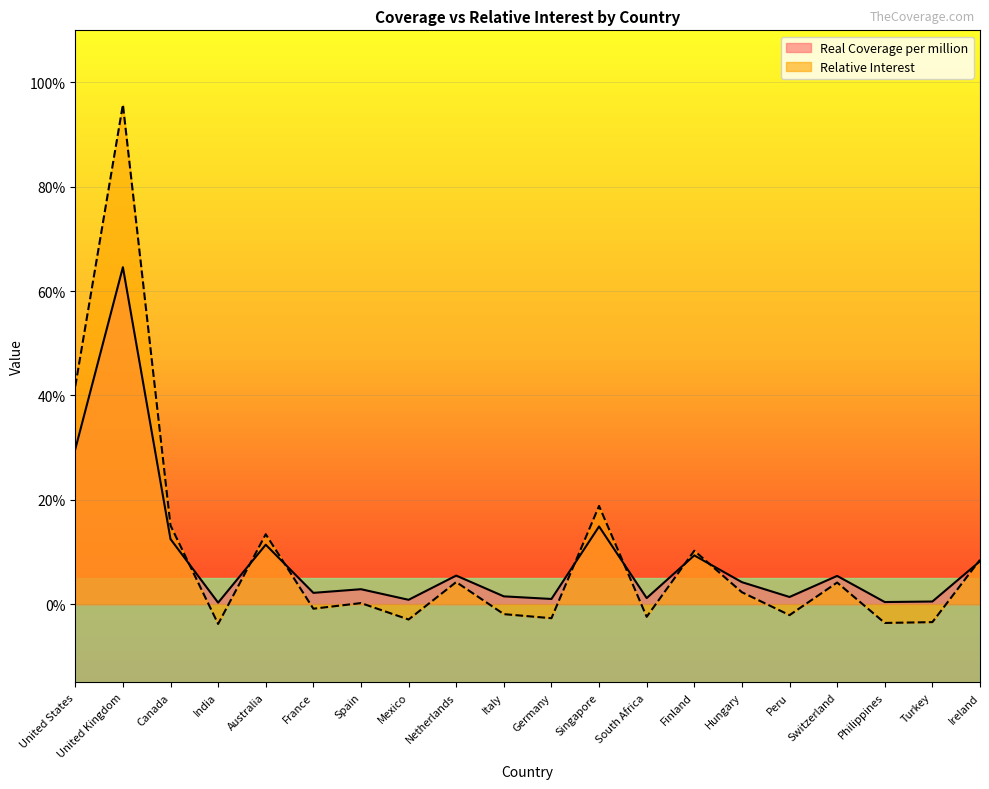

List the labels in order of Real Coverage per million value, smallest first.

India, Philippines, Turkey, Mexico, Germany, South Africa, Peru, Italy, France, Spain, Hungary, Switzerland, Netherlands, Ireland, Finland, Australia, Canada, Singapore, United States, United Kingdom